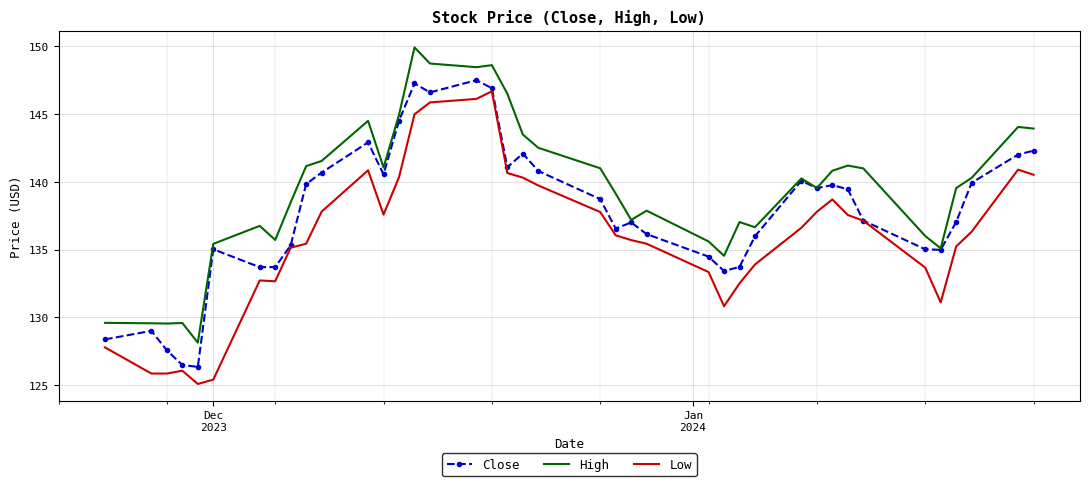

True or false: Low and High intersect in this chart.

False